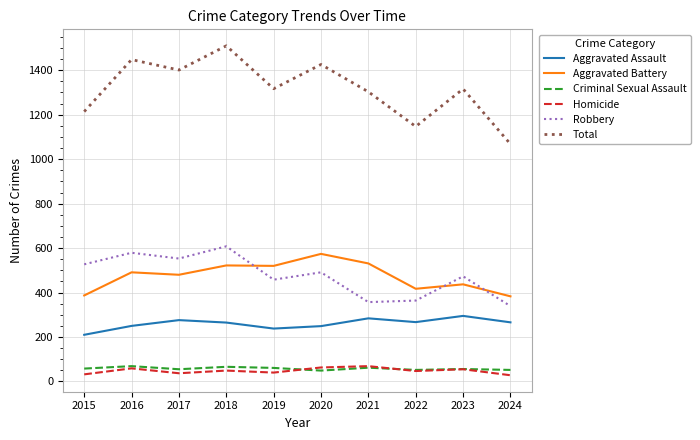

Does the chart display data point markers on the line(s)?

No